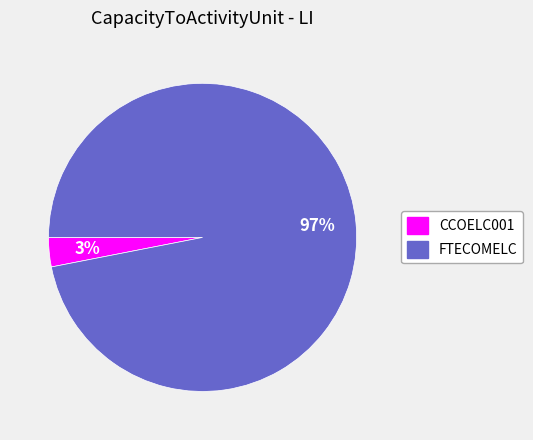

Combined, do FTECOMELC and CCOELC001 account for over 50%?

Yes